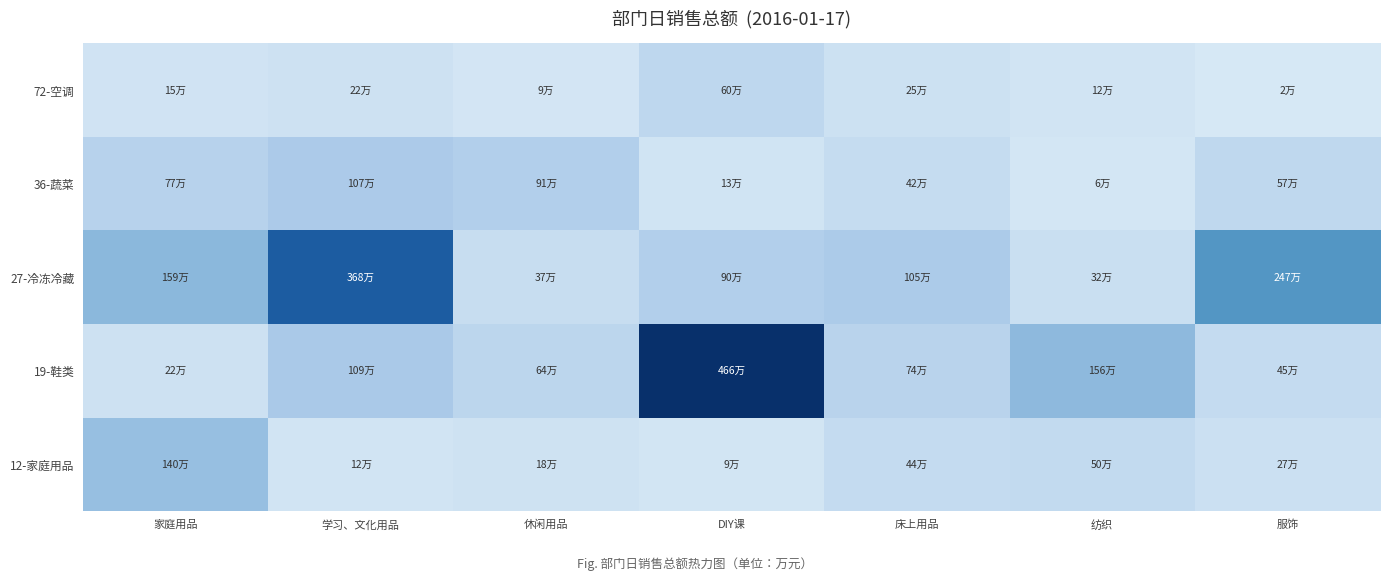

What is the minimum value shown in the chart?

16961.1